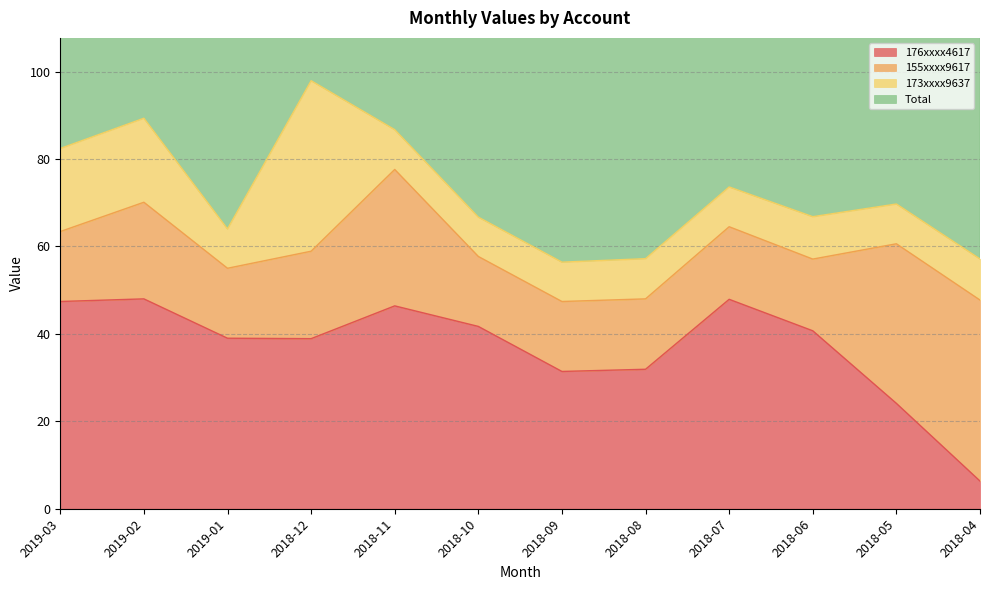

True or false: 176xxxx4617 has a value of 31.4 at 2018-09.

True